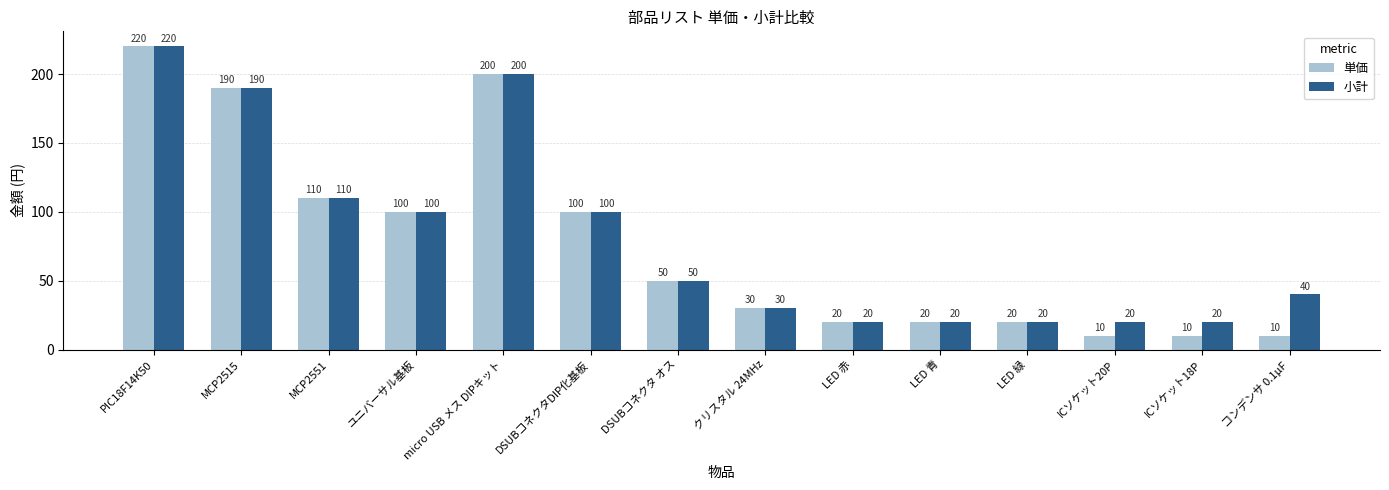

At which category is the sum across all series the highest?

PIC18F14K50